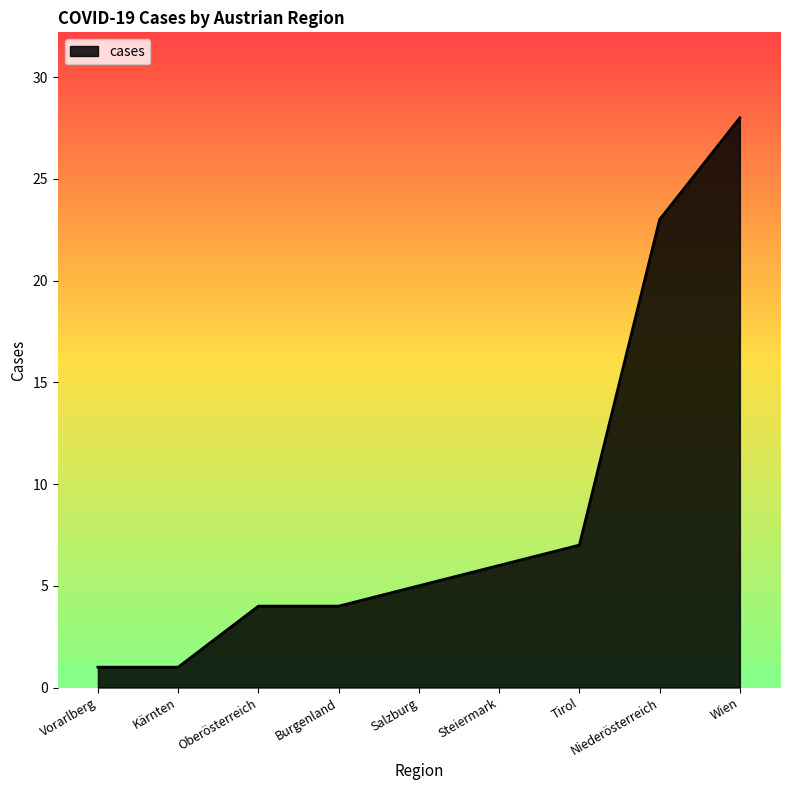

What is the minimum value shown in the chart?

1